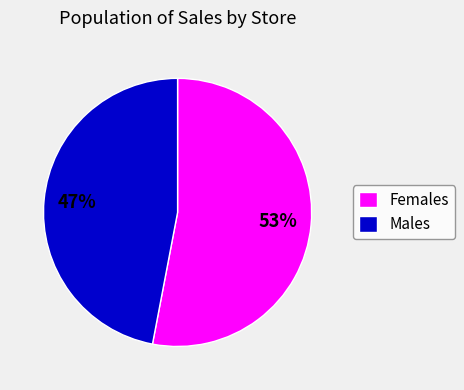

Combined, do Males and Females account for over 50%?

Yes